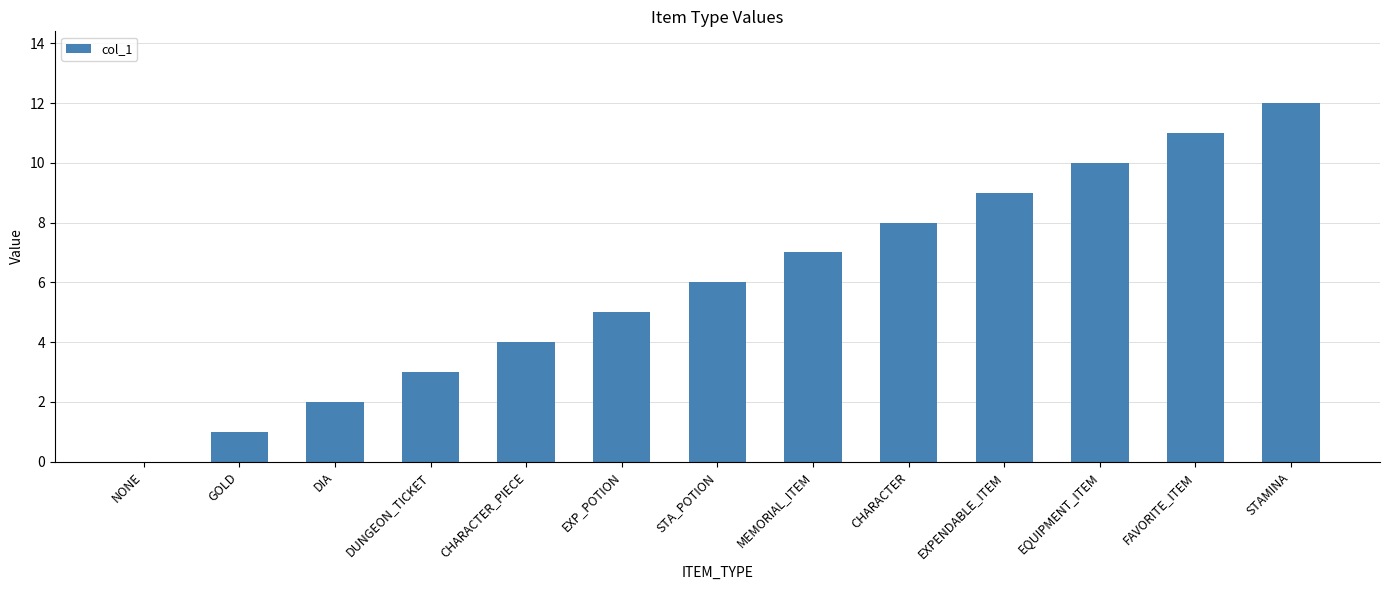

The chart shows a value of 10 at EQUIPMENT_ITEM. True or false?

True